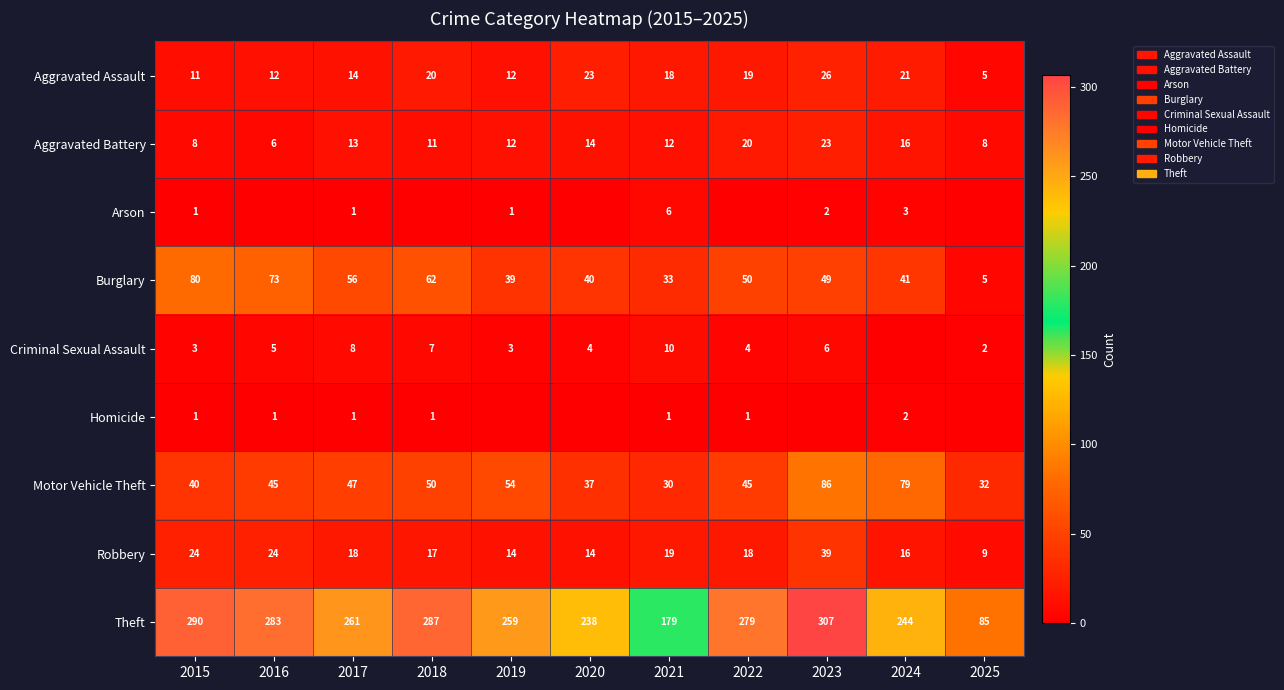

What is the difference between the maximum and minimum values in the Aggravated Battery series?

17